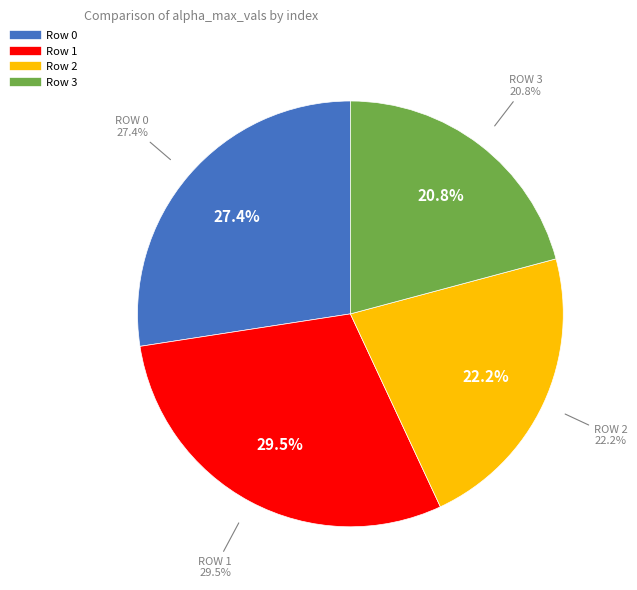

Is 2 the majority of the pie?

No